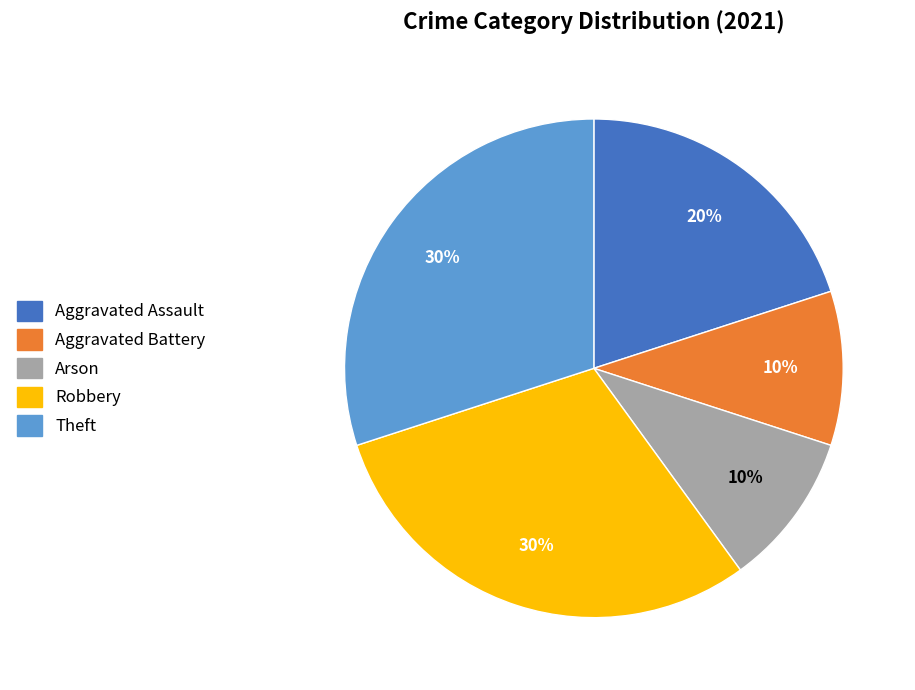

To the nearest percent, what is the difference between the largest and smallest slice percentages?

20%